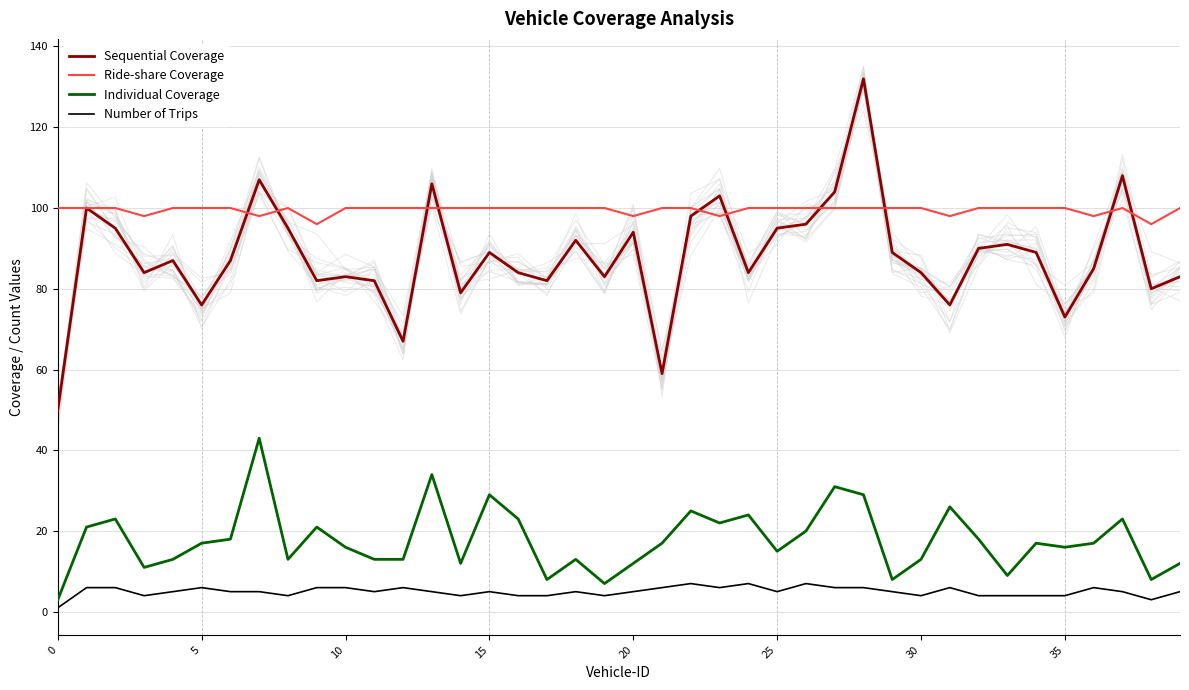

The value of Number of Trips at 33 is 3. True or false?

False